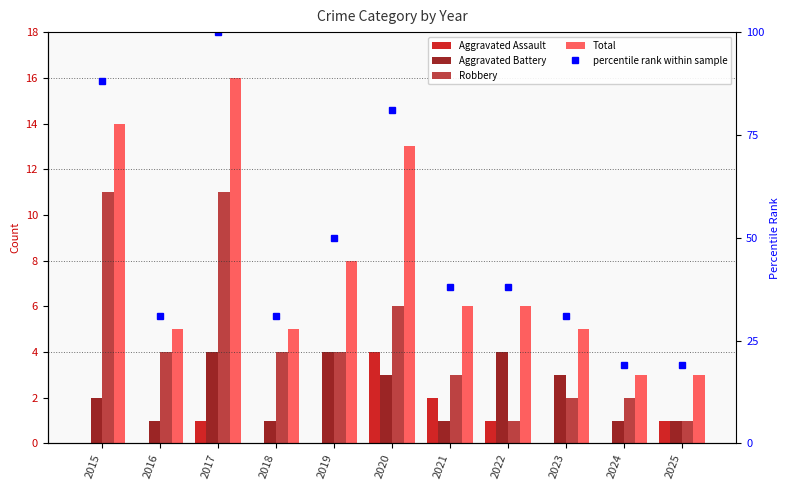

The value of Robbery at 2020 is 3. True or false?

False